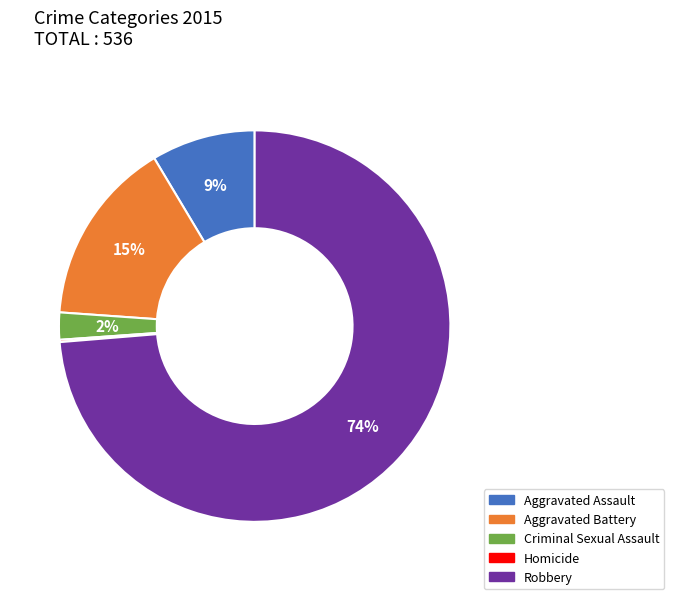

Combined, do Robbery and Aggravated Assault account for over 50%?

Yes